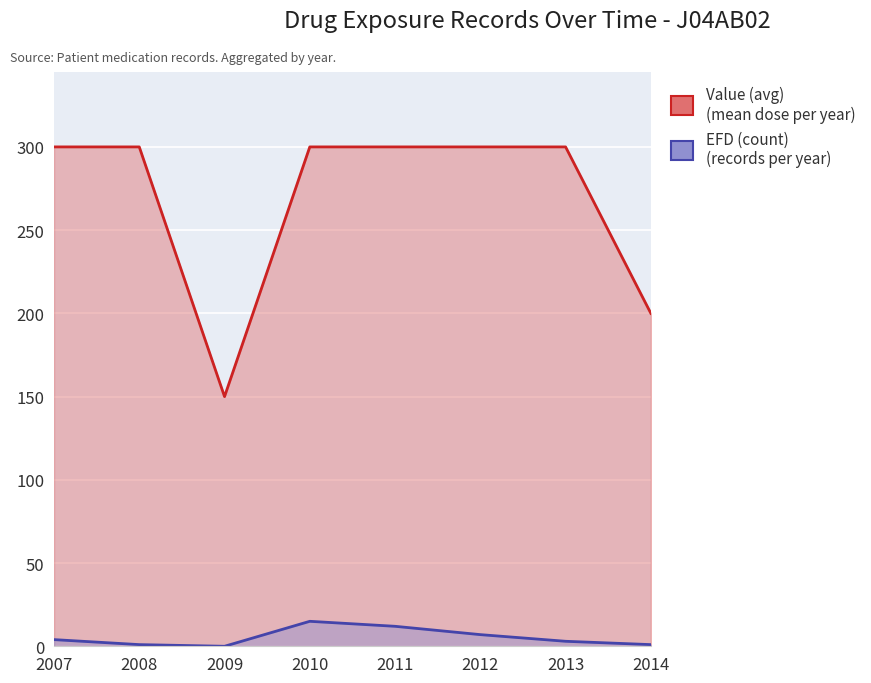

At which category is the sum across all series the highest?

2010